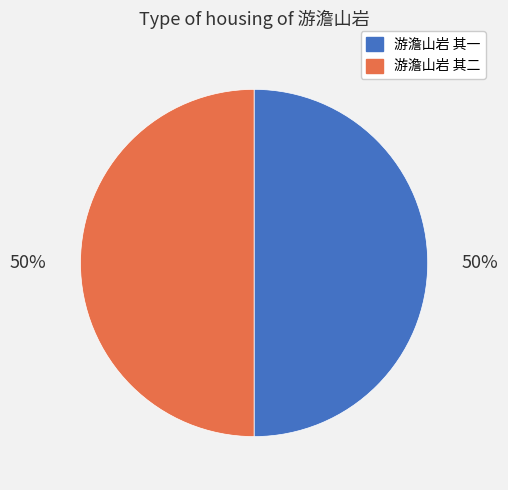

Is the sum of 游澹山岩 其一 and 游澹山岩 其二 greater than half?

Yes